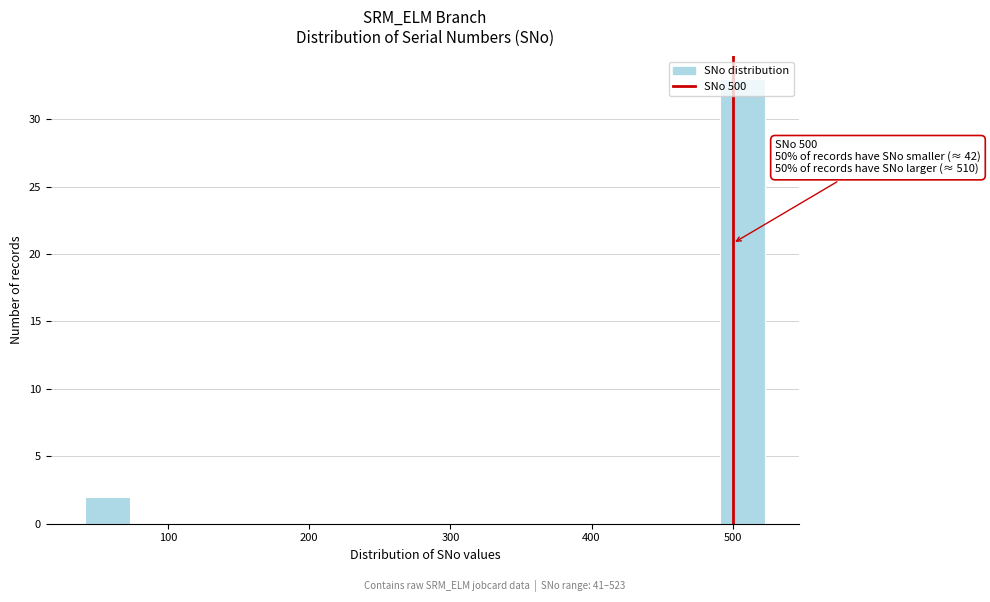

Around what value on the x-axis is the tallest bar? Give the approximate position of its centre, as read against the axis.

510